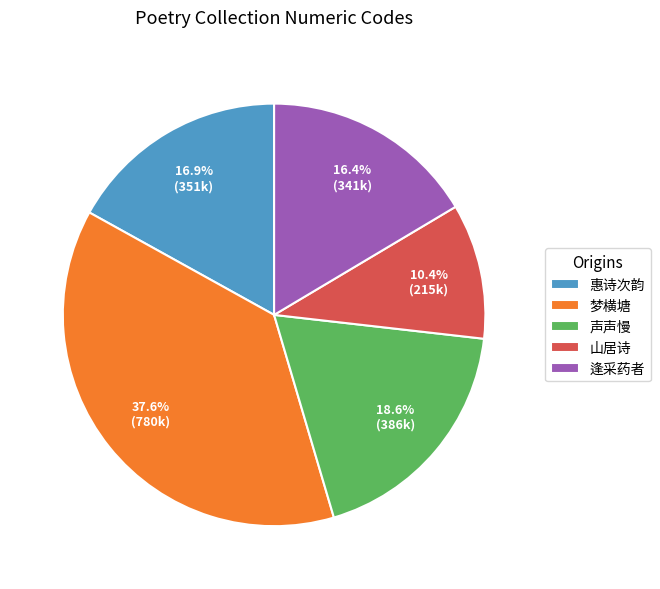

Which category has the biggest portion of the pie?

梦横塘